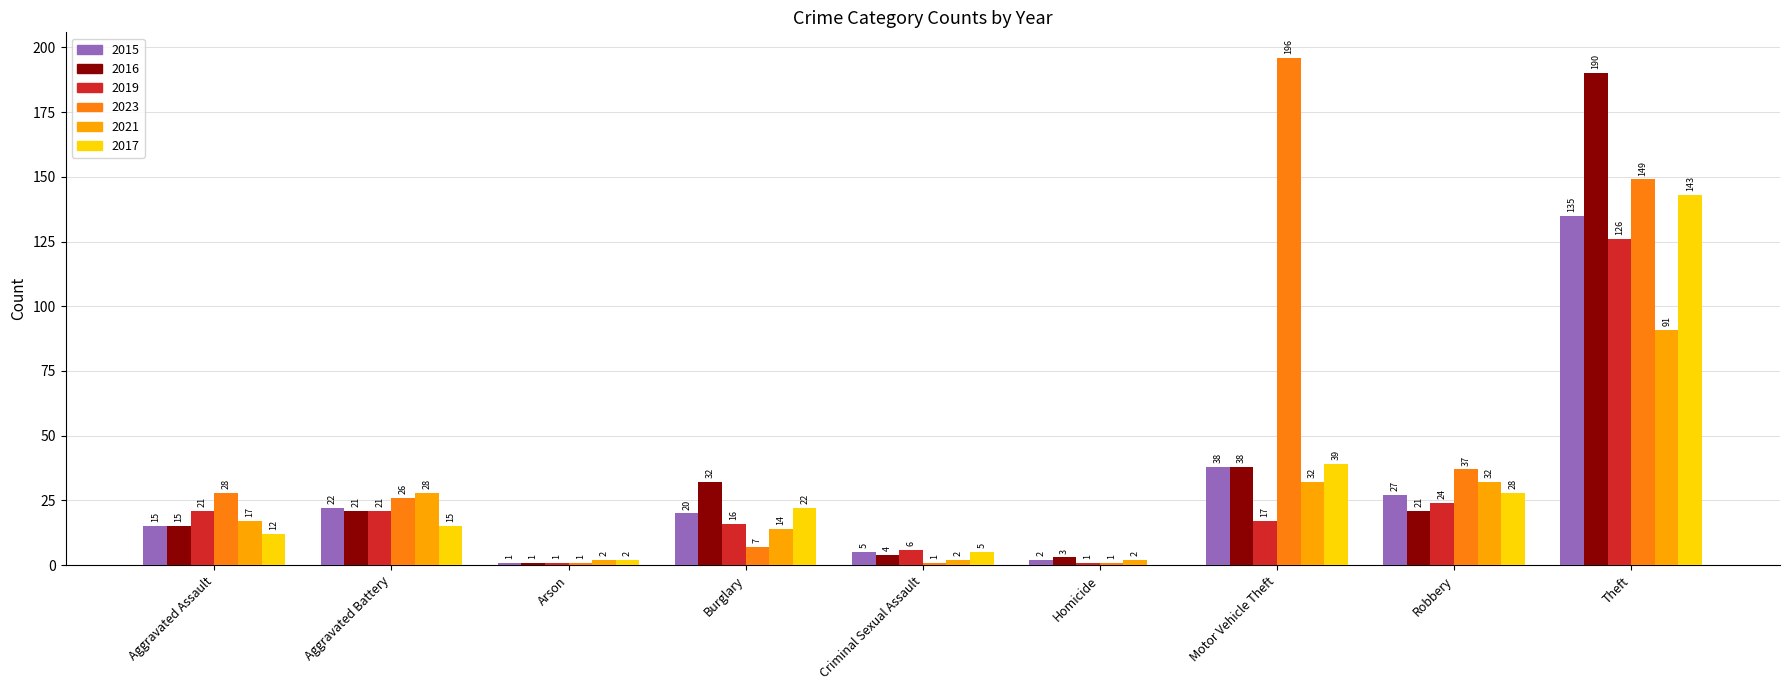

Between Aggravated Assault and Aggravated Battery, which series saw the biggest shift?

2021